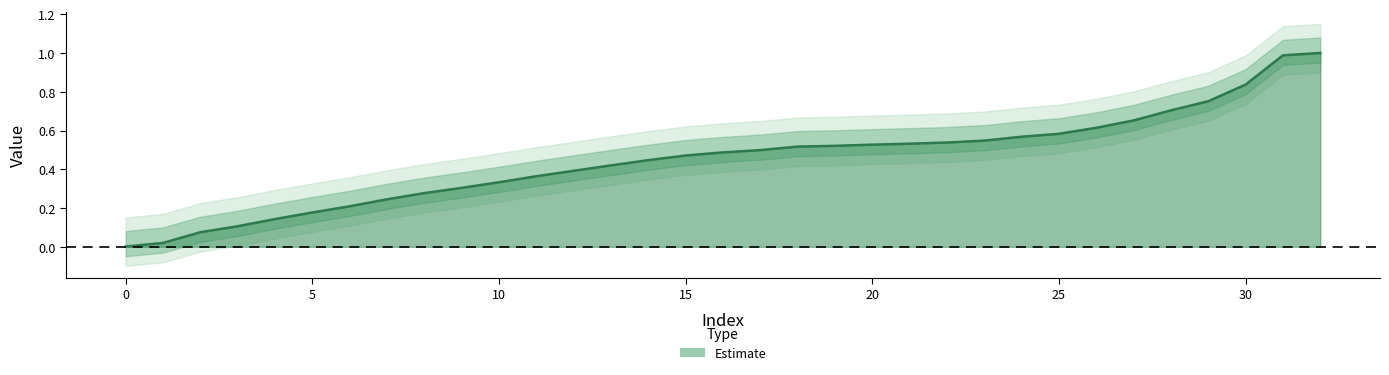

Reading right to left, transcribe all the data shown in this chart.

1.0	1.0	0.8	0.8	0.7	0.7	0.6	0.6	0.6	0.5	0.5	0.5	0.5	0.5	0.5	0.5	0.5	0.5	0.4	0.4	0.4	0.4	0.3	0.3	0.3	0.2	0.2	0.2	0.1	0.1	0.1	0.0	0.0